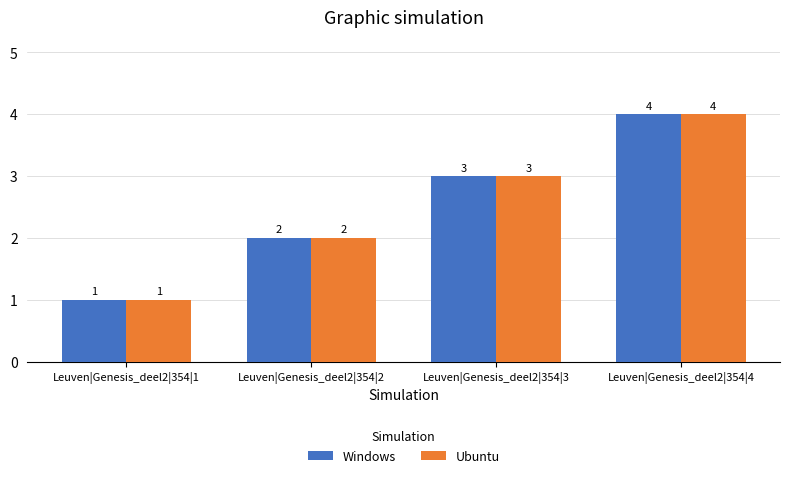

Reading left to right, extract all data points from this chart.

Windows: 1	2	3	4
Ubuntu: 1	2	3	4